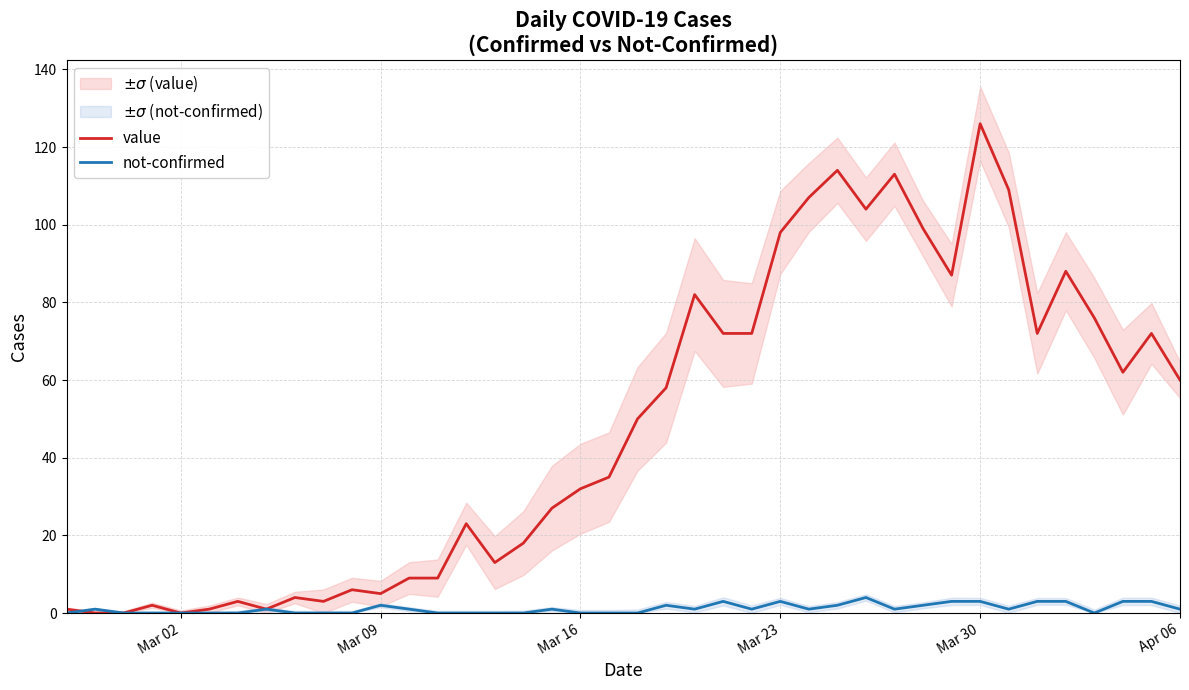

Reading right to left, list all the values displayed in this chart.

value: 60	72	62	76	88	72	109	126	87	99	113	104	114	107	98	72	72	82	58	50	35	32	27	18	13	23	9	9	5	6	3	4	1	3	1	0	2	0	0	1
not-confirmed: 1	3	3	0	3	3	1	3	3	2	1	4	2	1	3	1	3	1	2	0	0	0	1	0	0	0	0	1	2	0	0	0	1	0	0	0	0	0	1	0